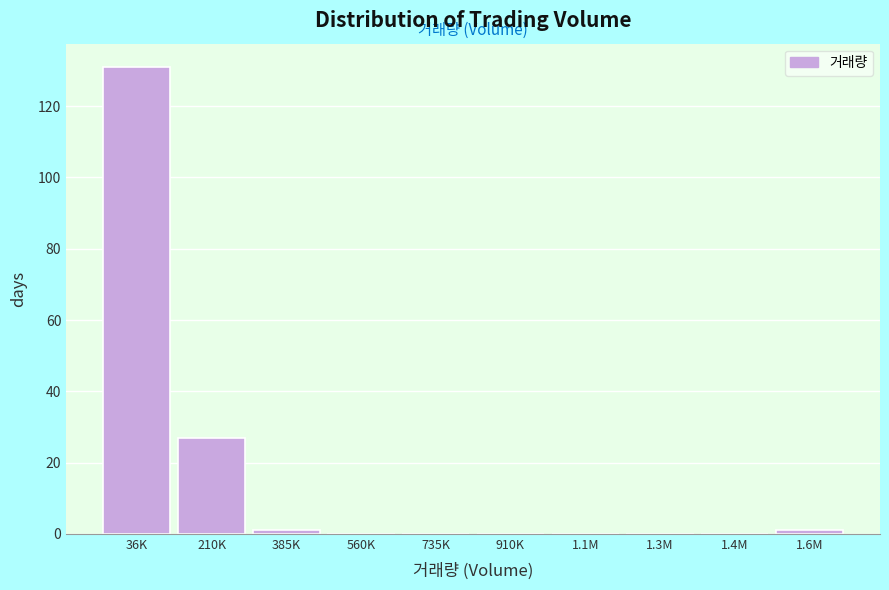

Reading right to left, list all the values displayed in this chart.

1.6M=1	1.4M=0	1.3M=0	1.1M=0	910K=0	735K=0	560K=0	385K=1	210K=27	36K=131